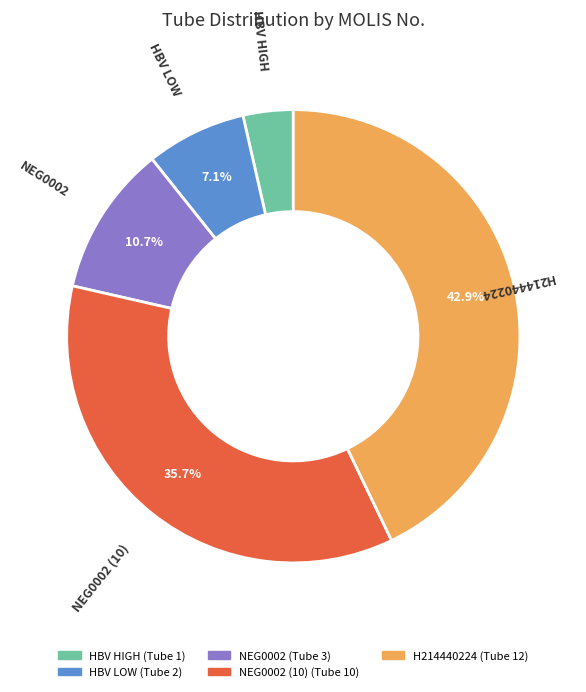

To the nearest percent, what is the combined percentage of NEG0002 (10) and NEG0002?

46%